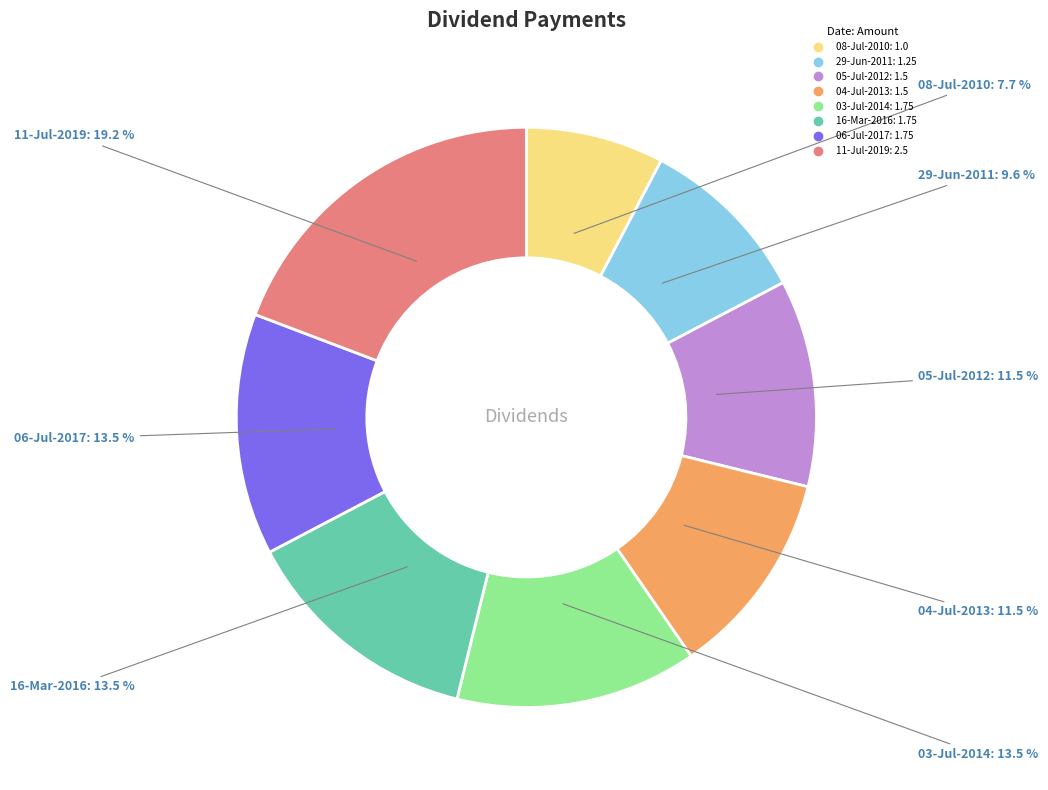

Which has a higher value, 08-Jul-2010 or 04-Jul-2013?

04-Jul-2013